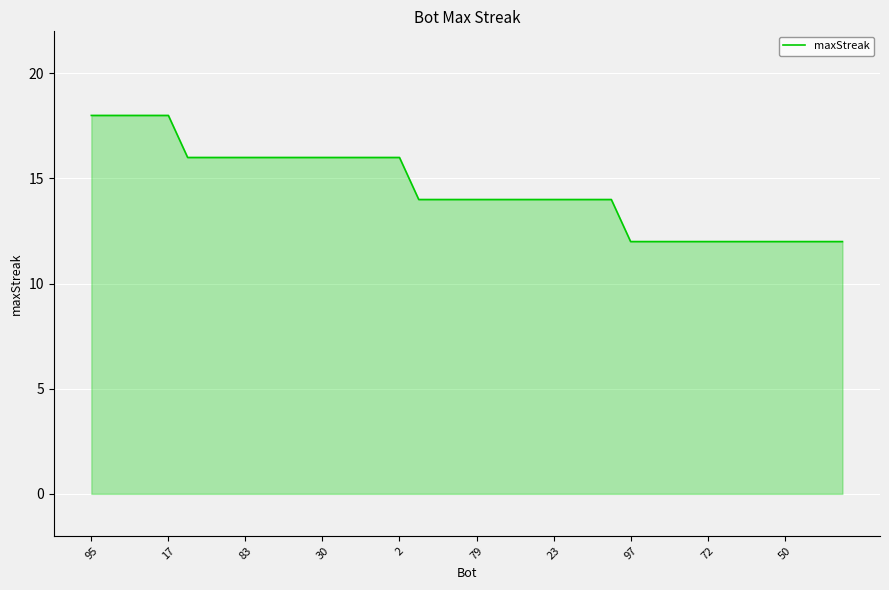

What is the difference between the second highest and second lowest values?

6